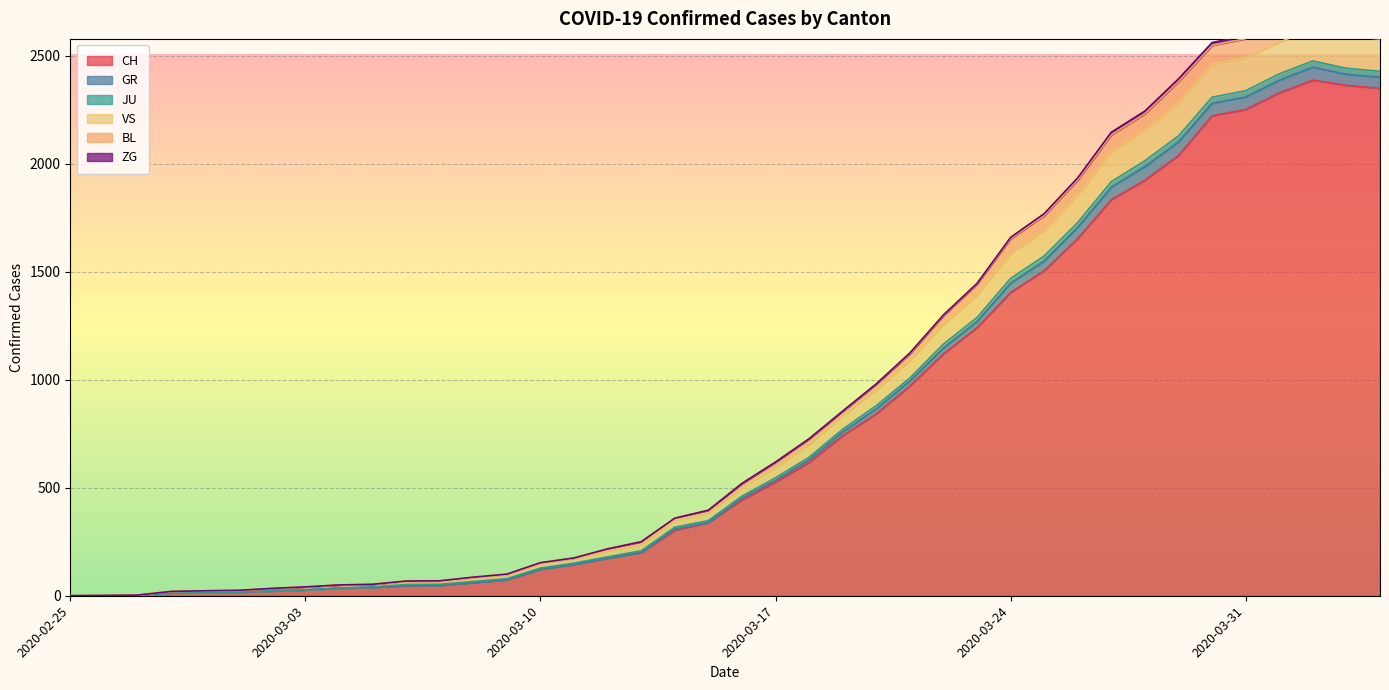

True or false: BL and GR cross at least once.

False